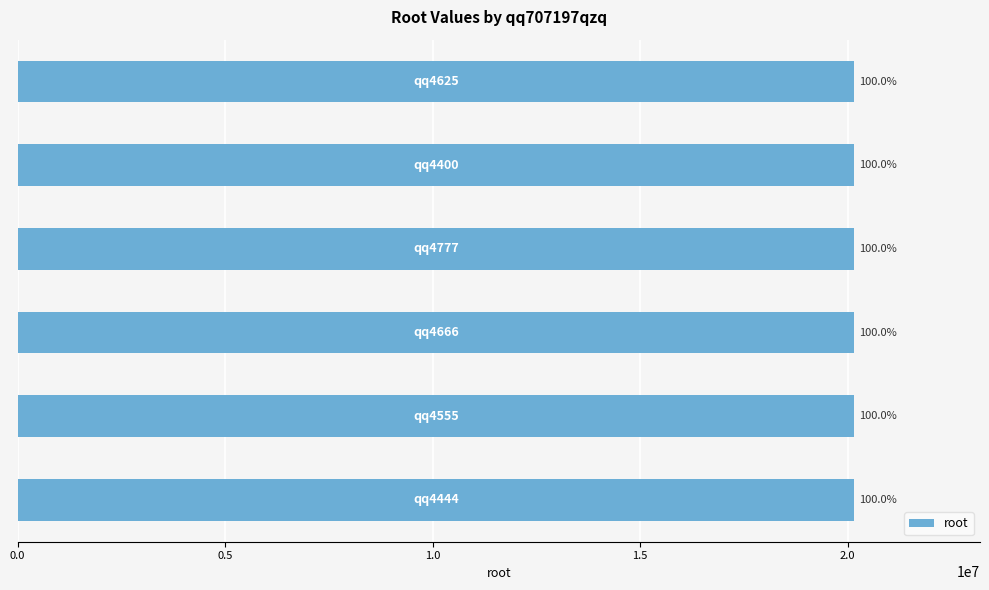

Are the bars grouped side by side (vs. stacked)?

No